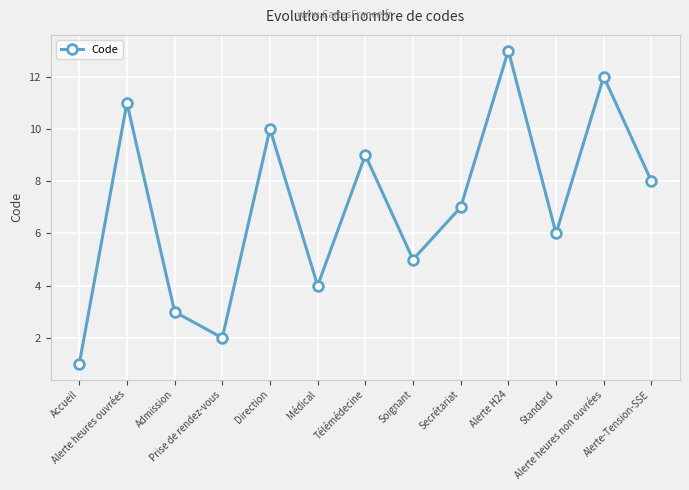

How many lines are shown in the chart?

1